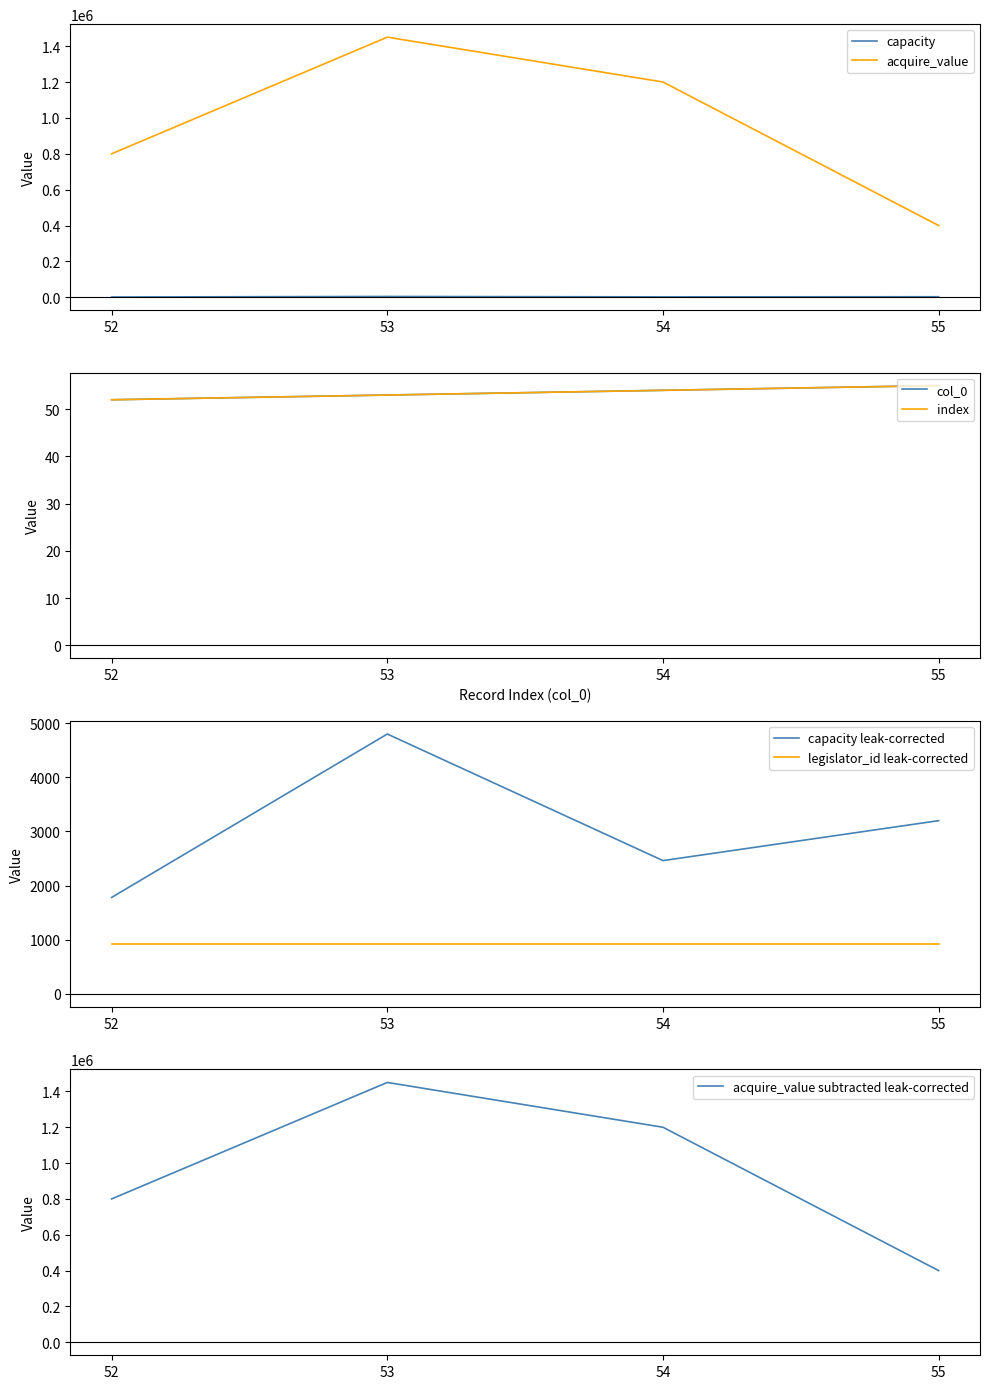

Is the value of acquire_value at 54 greater than the value of capacity at 54?

Yes